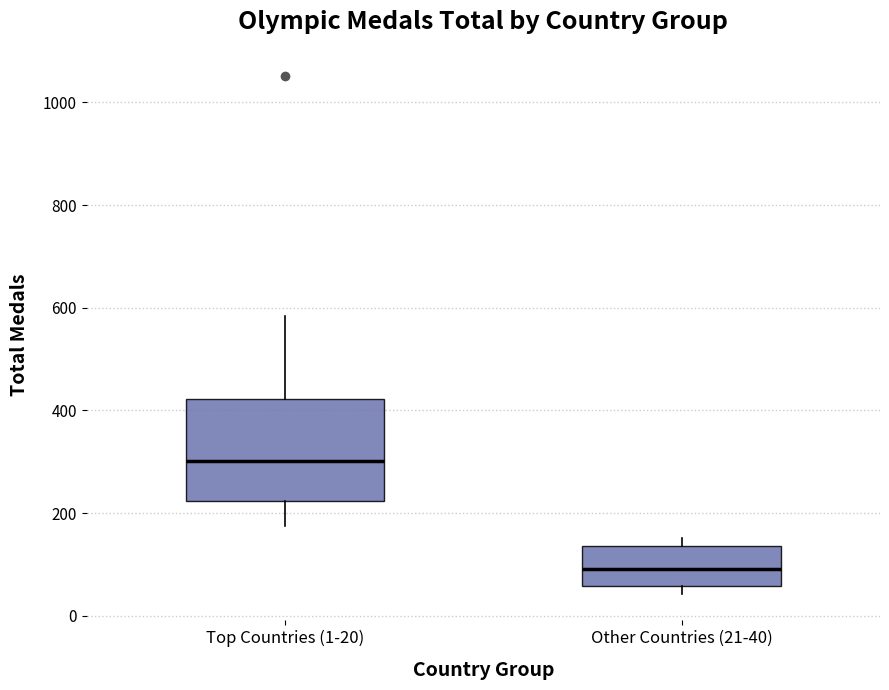

Reading left to right, read every box against the y-axis: the position of its median line, the range the box covers, and the ends of its whiskers. The values are not printed on the chart, so give them approximately, as read against the axis.

Top Countries (1-20): median 300, box 220 to 420, whiskers 180 to 580
Other Countries (21-40): median 100, box 60 to 140, whiskers 40 to 160